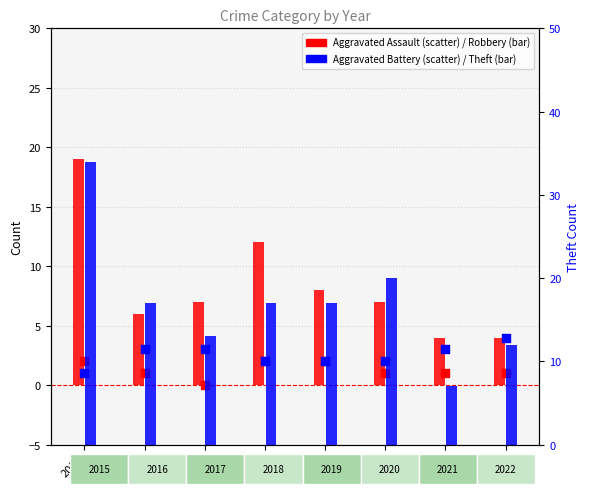

Which series contains the lowest Y value?

Aggravated Assault